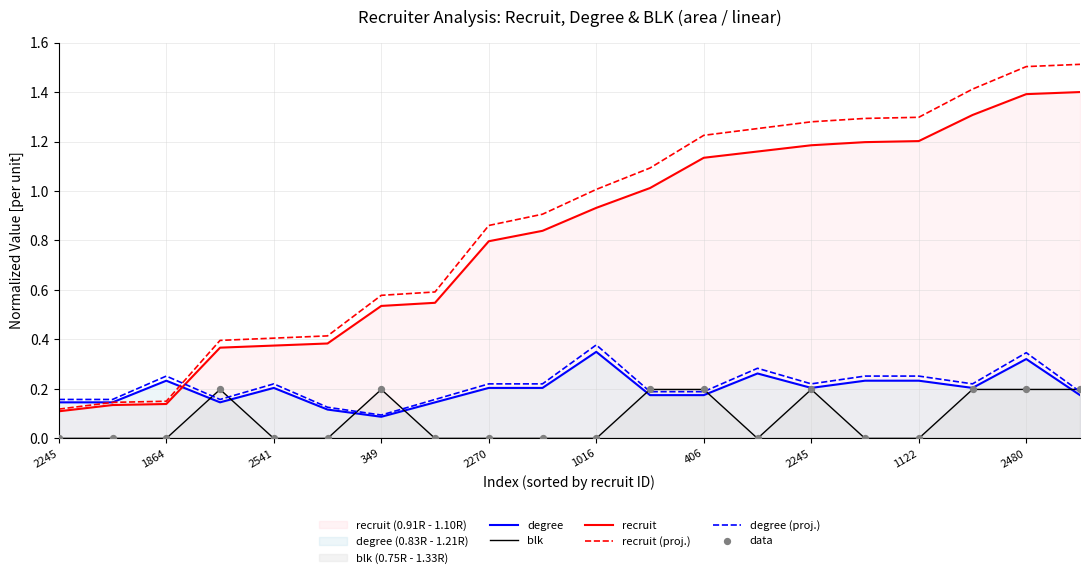

What is the total value across all series at 15?

3.0